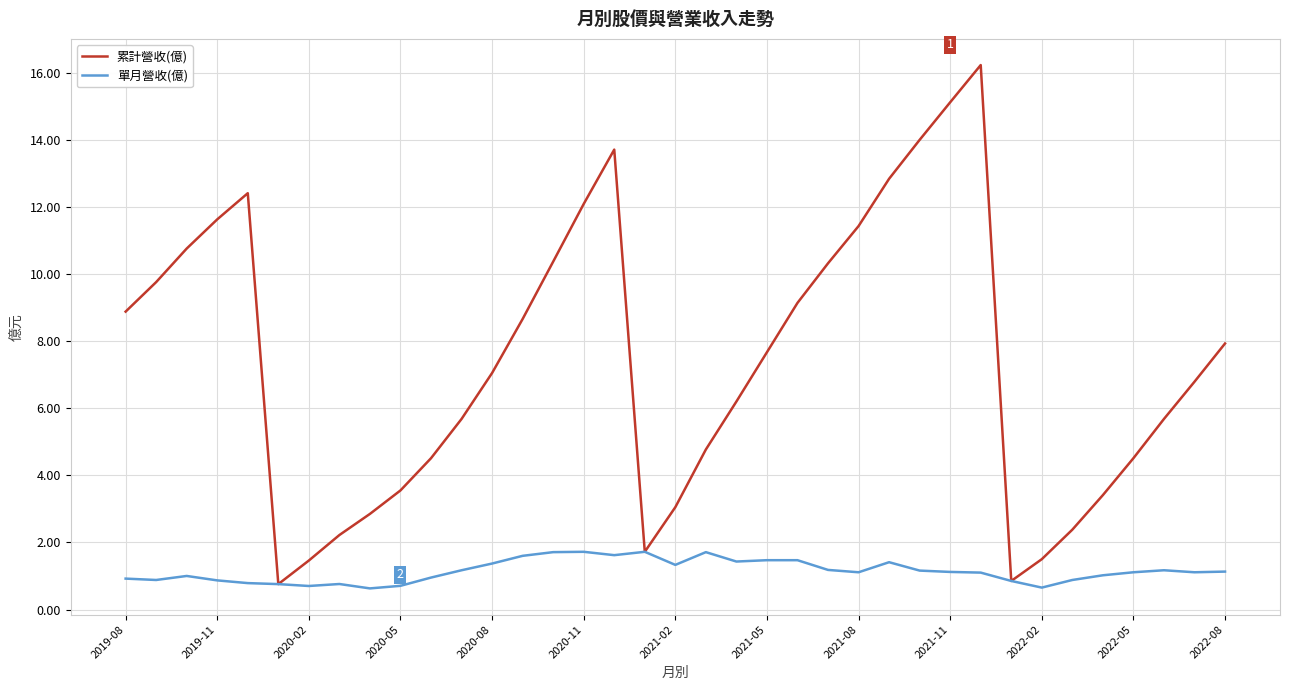

Does the chart display data point markers on the line(s)?

No